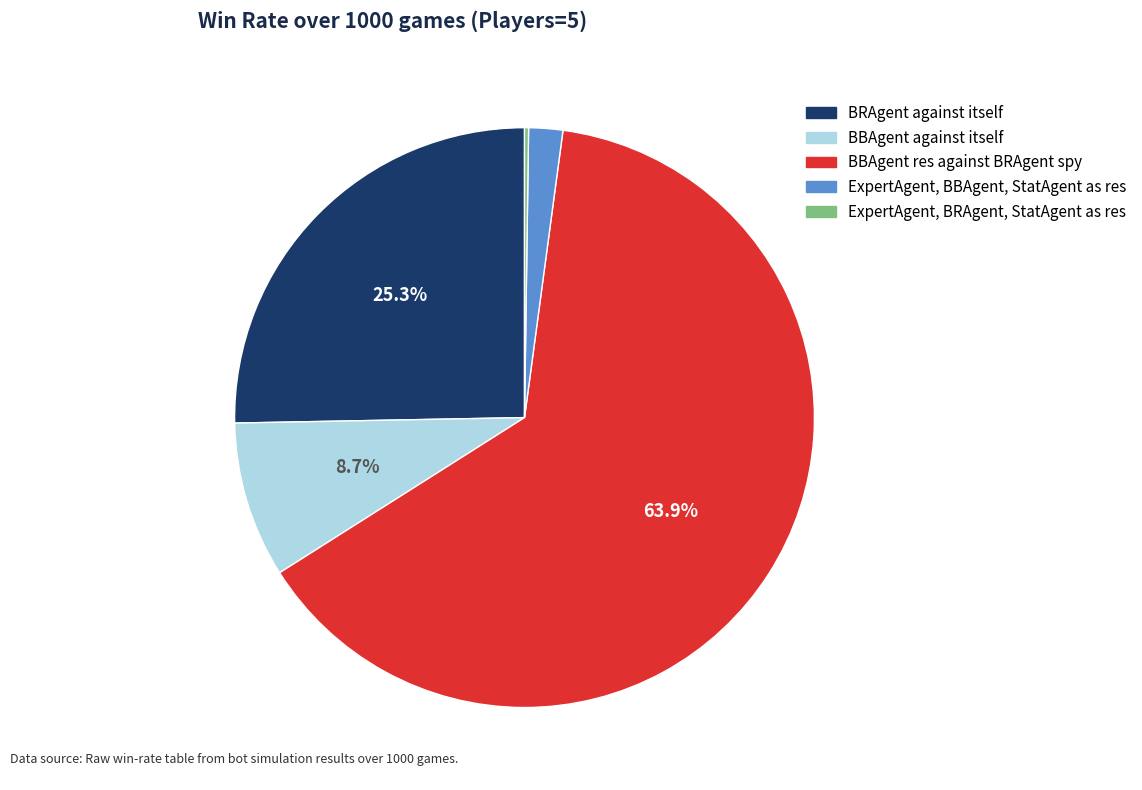

Which category accounts for the majority?

BBAgent res against BRAgent spy